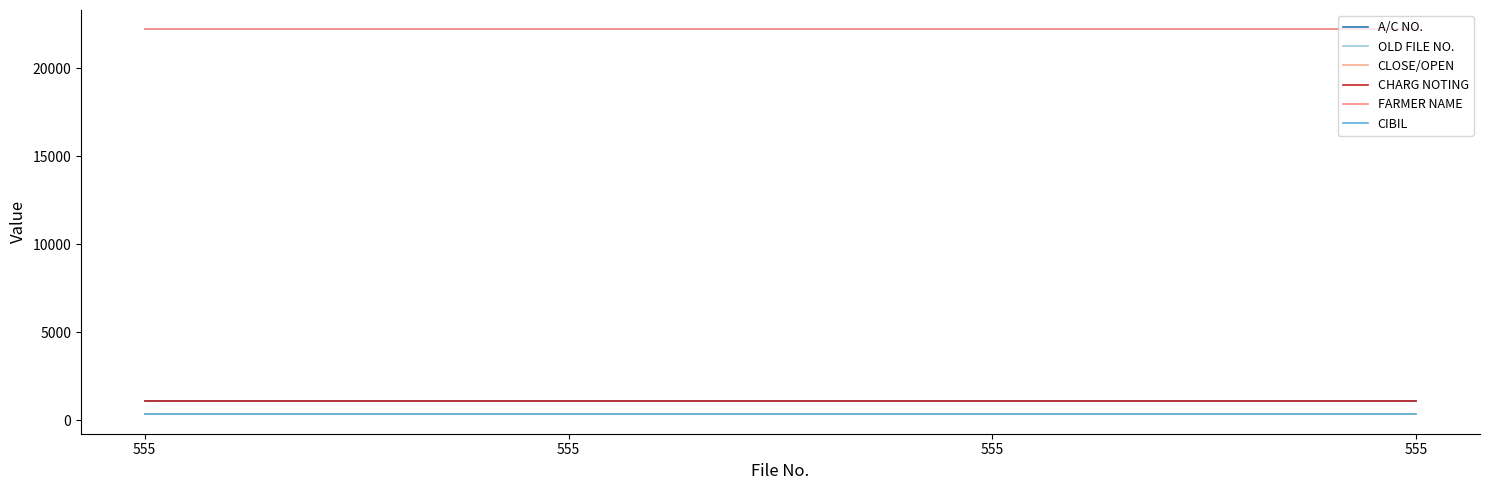

Is this an area chart (filled region under the line)?

No